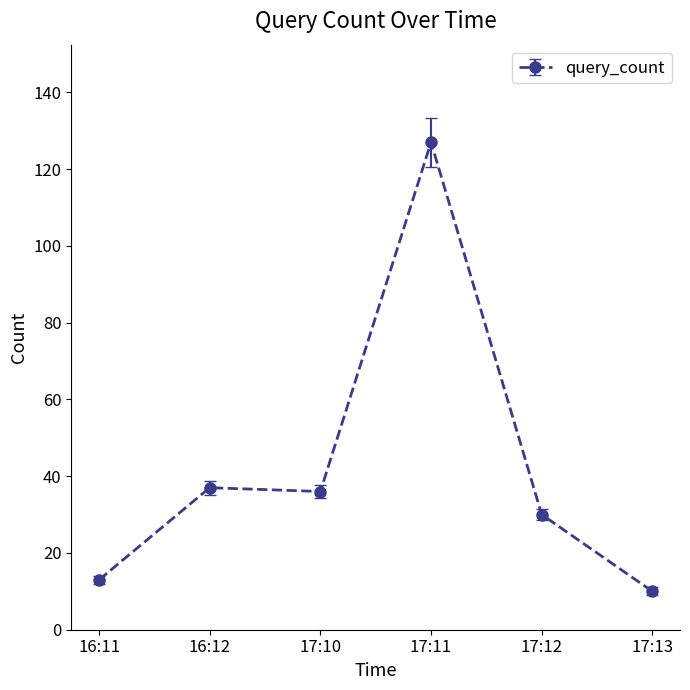

What is the value of the 4th point from the left?

127